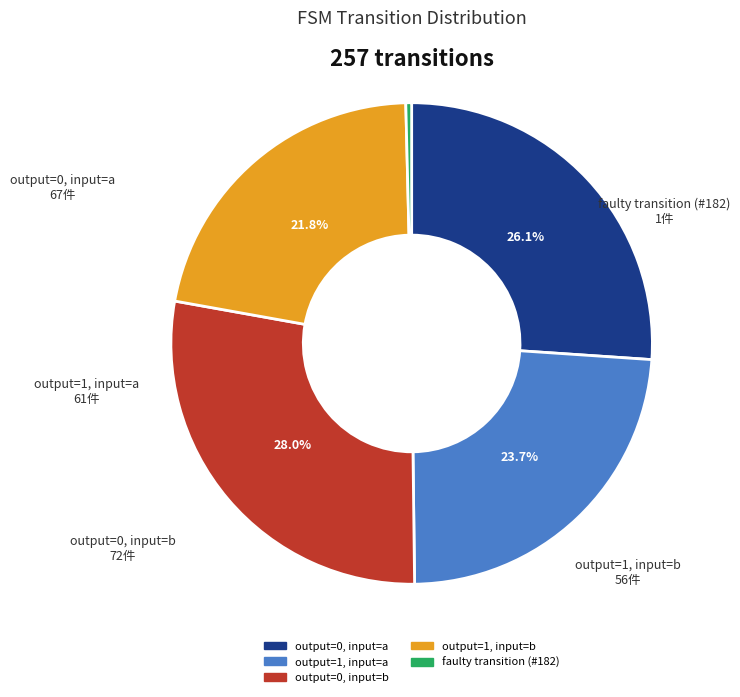

Count the number of slices in the pie.

5